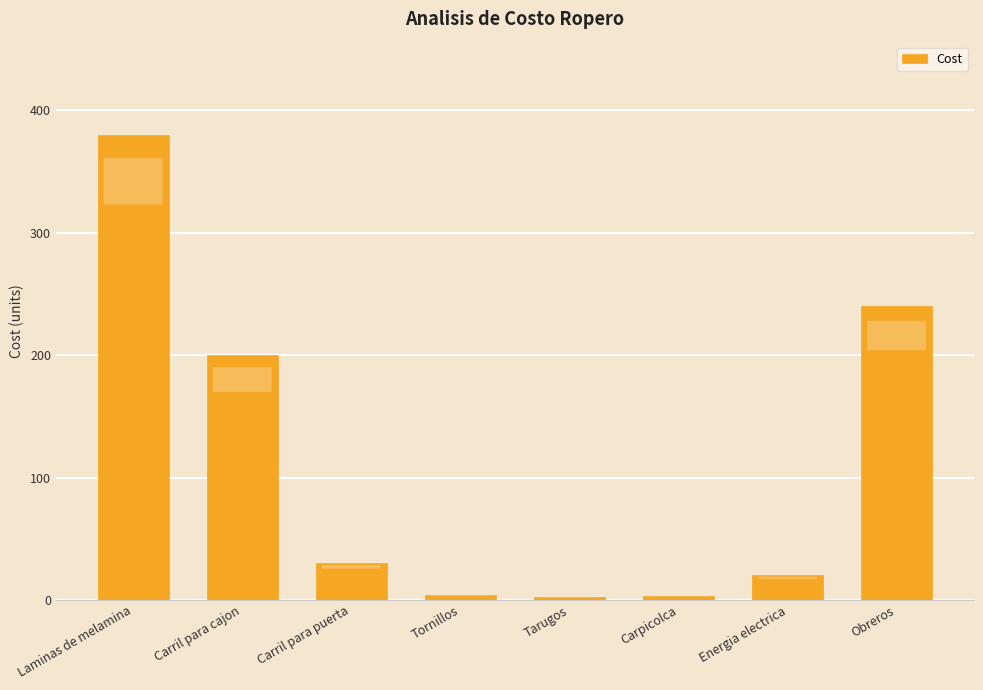

What is the minimum value shown in the chart?

2.4